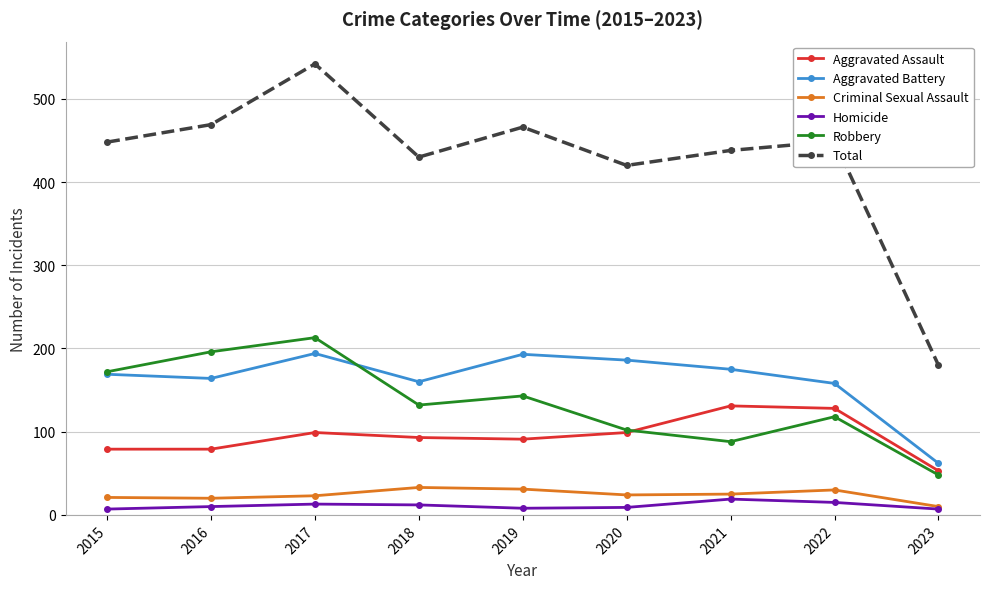

True or false: Homicide has more than 1 points higher than both neighbors.

True